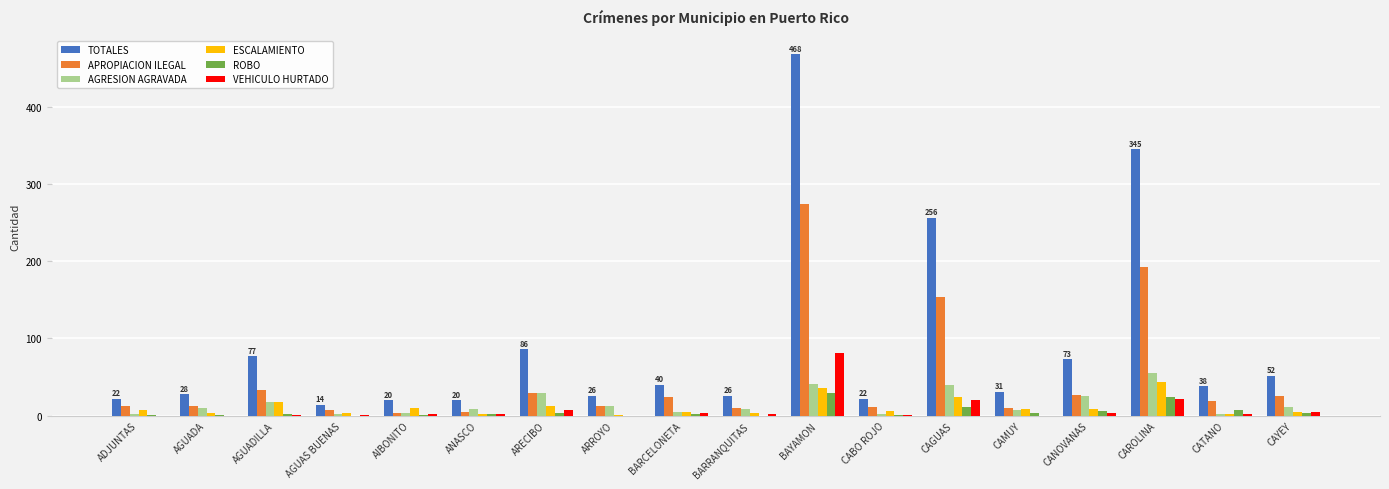

At which label is TOTALES closest to 241?

CAGUAS